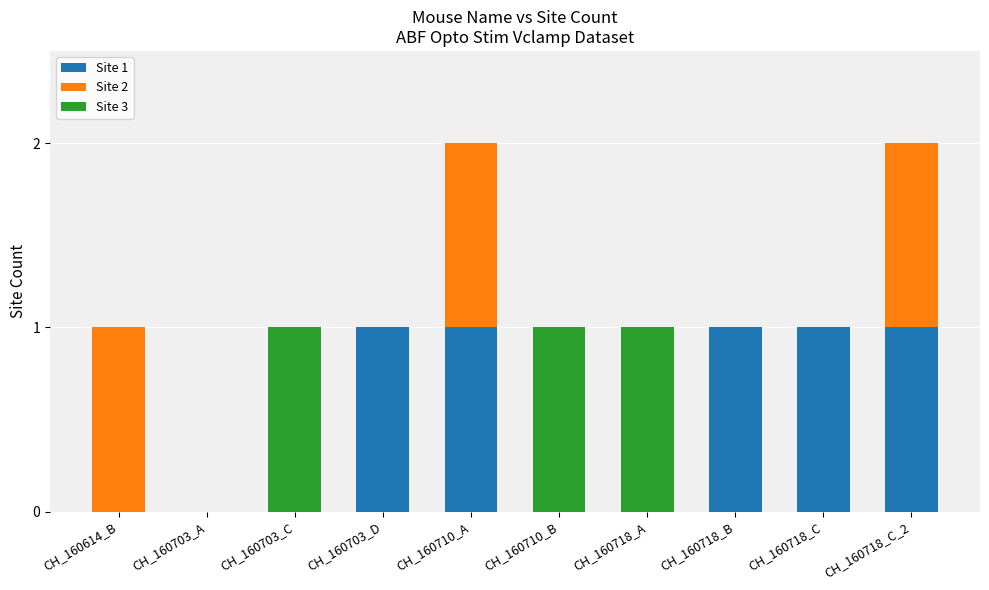

The value of Site 1 at CH_160710_A is 1. True or false?

True